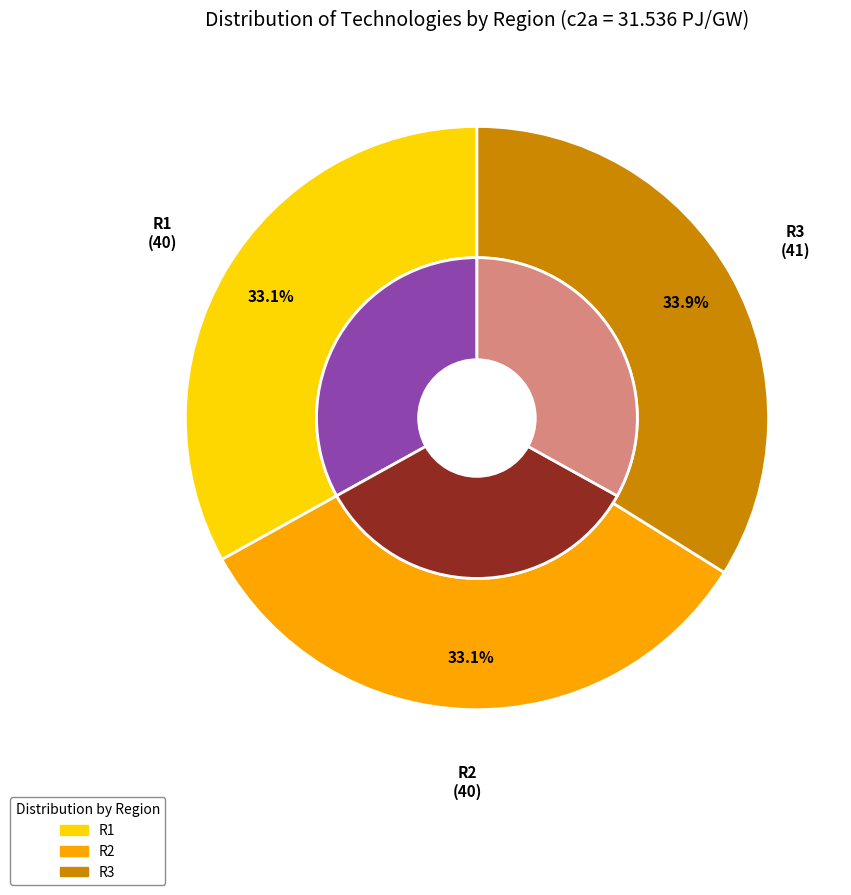

How many segments does this pie chart have?

3